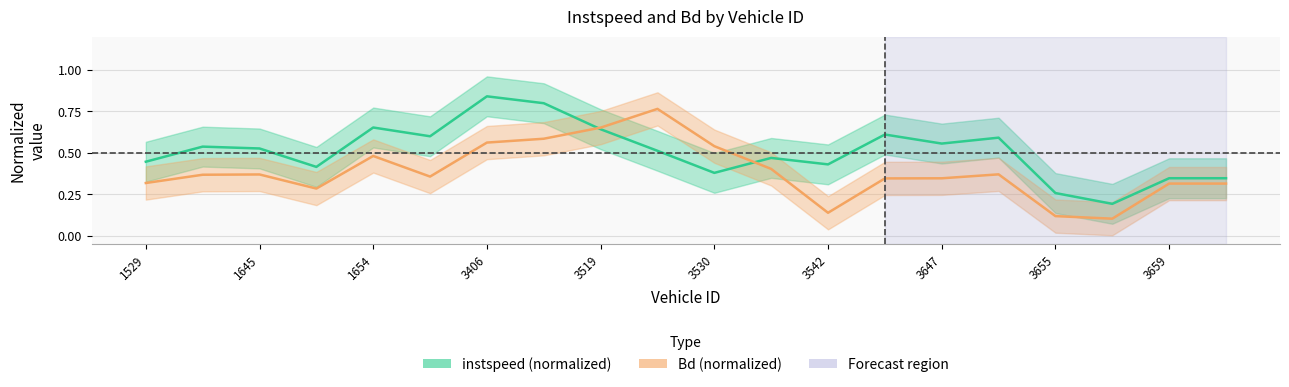

How many intersections are there between Bd (normalized) and instspeed (normalized)?

2